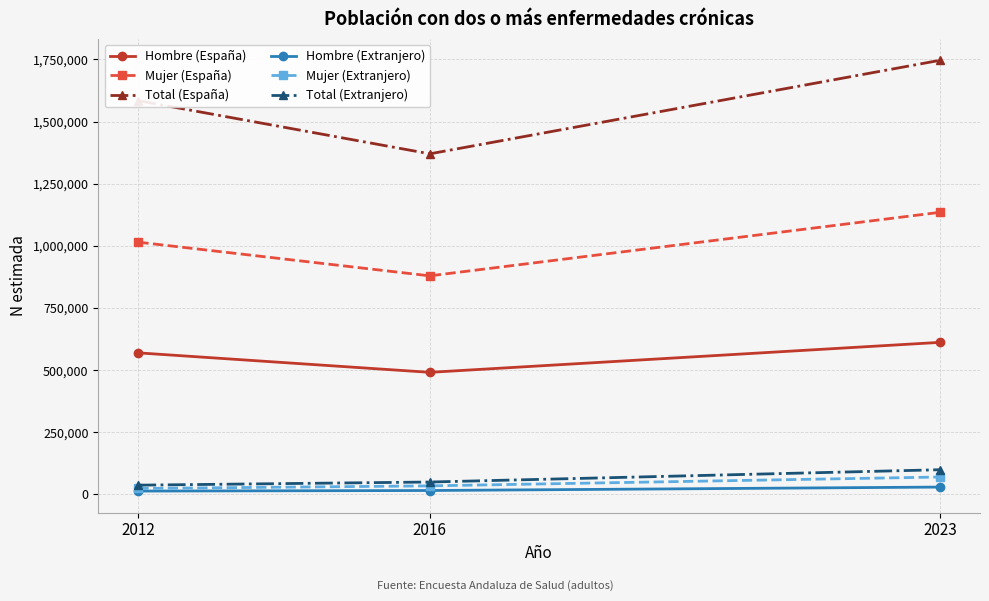

What is the sum of the Mujer (Extranjero) values at 2012 and 2016?

57944